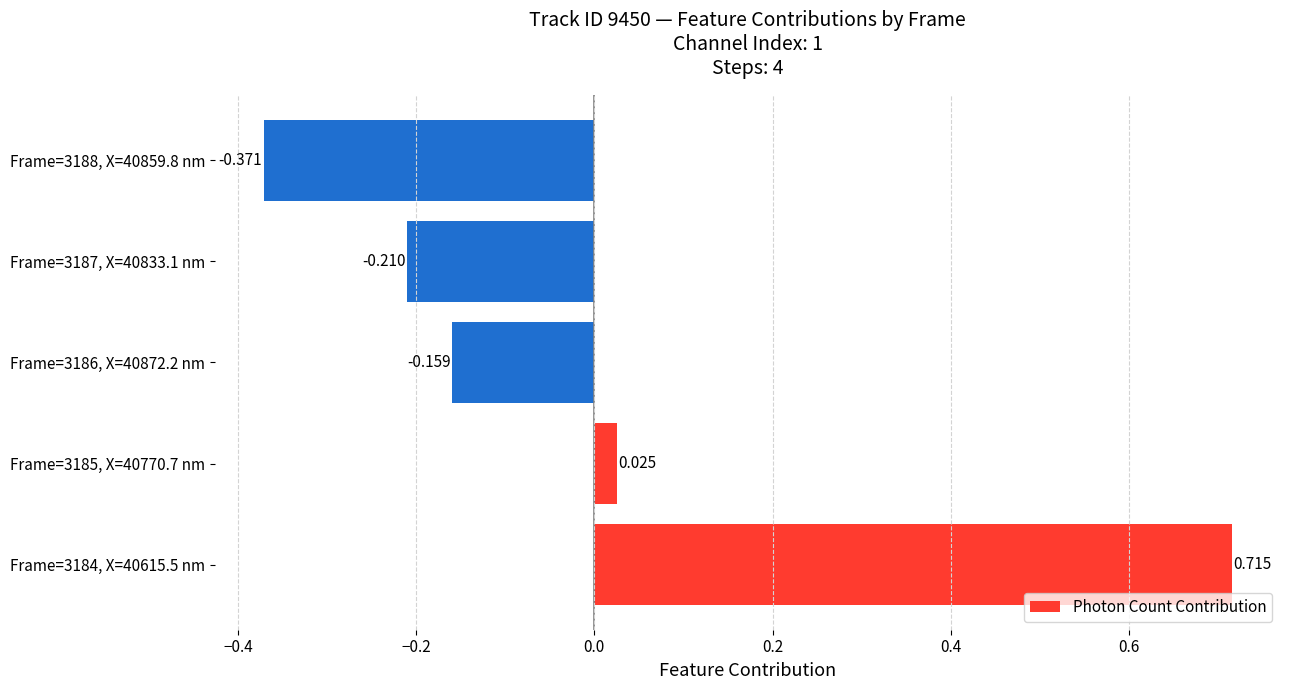

At which category does the chart reach its peak across all series?

Frame=3184, X=40615.5 nm